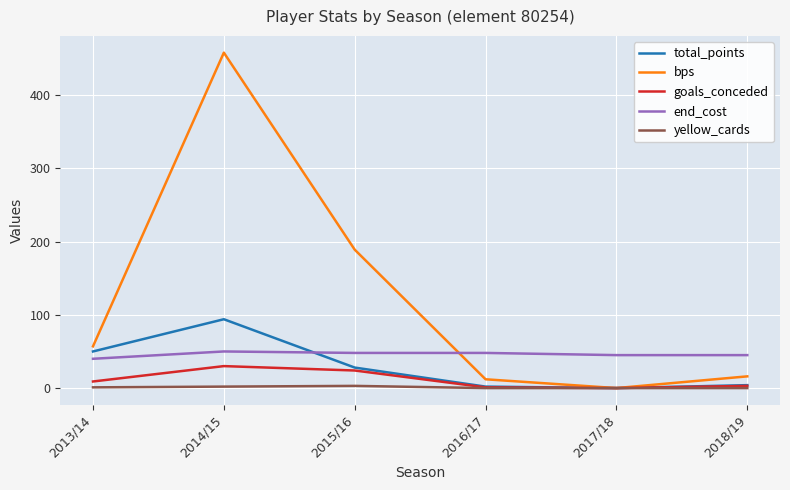

Which series has the widest spread of values?

bps